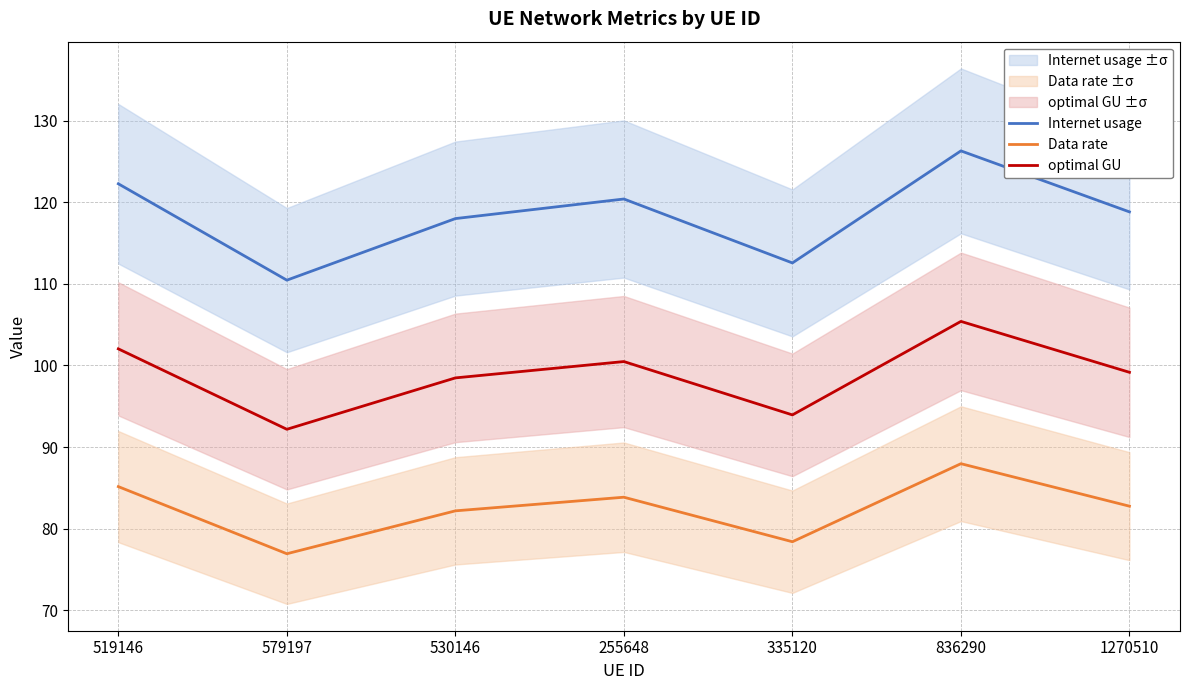

At which category does Data rate reach its first local peak?

255648